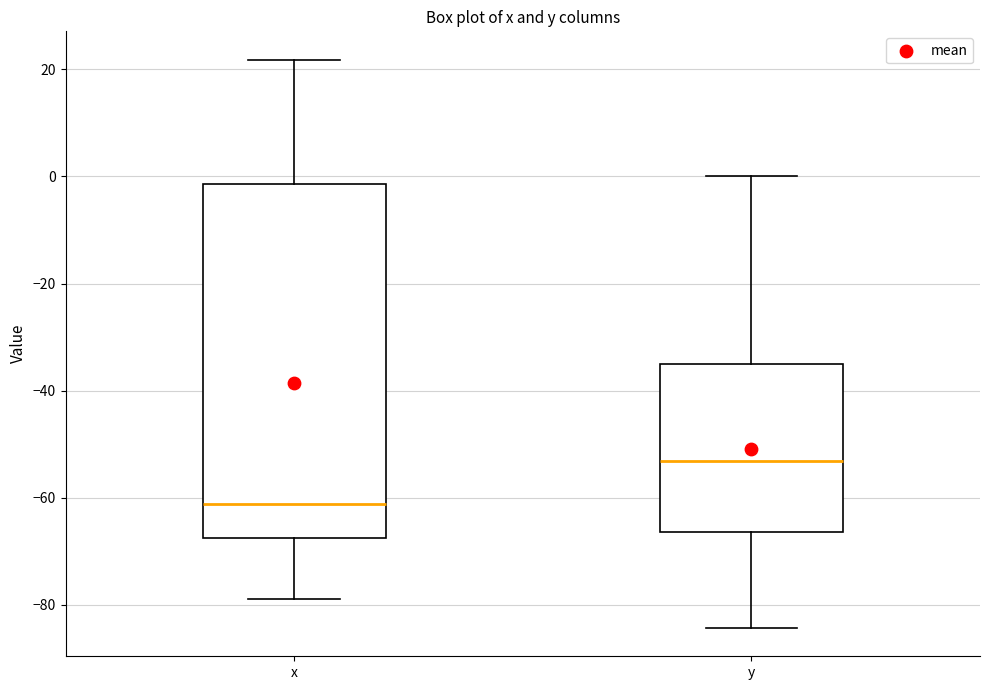

Where is the upper edge of the box for x on the y-axis? The values are not printed on the chart, so give them approximately, as read against the axis.

-2